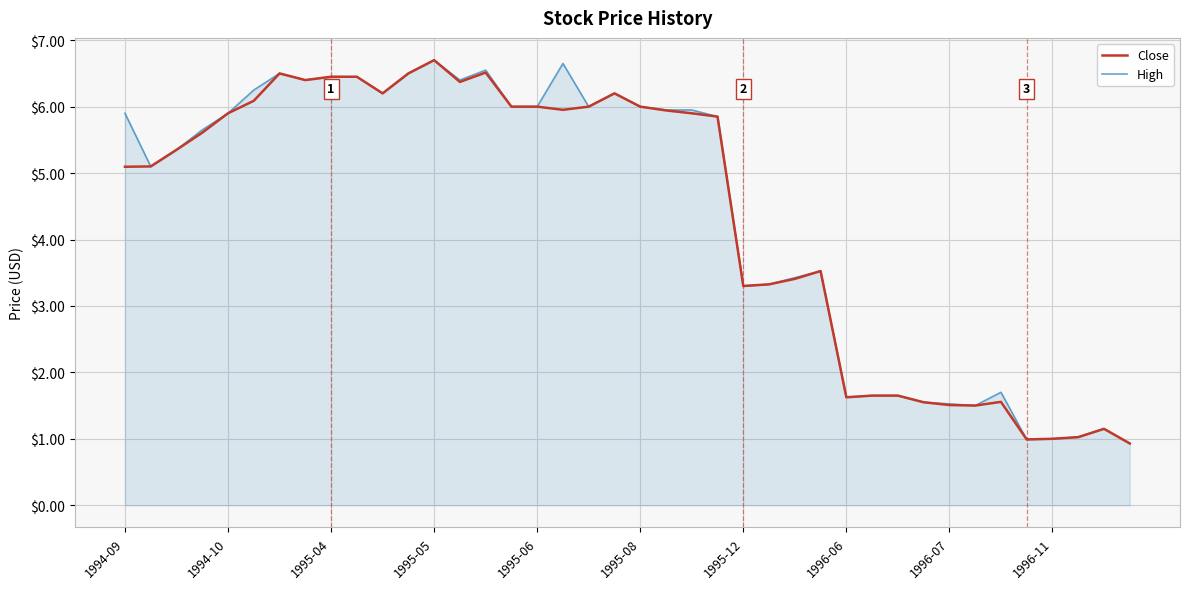

What is the minimum value for Close?

0.9